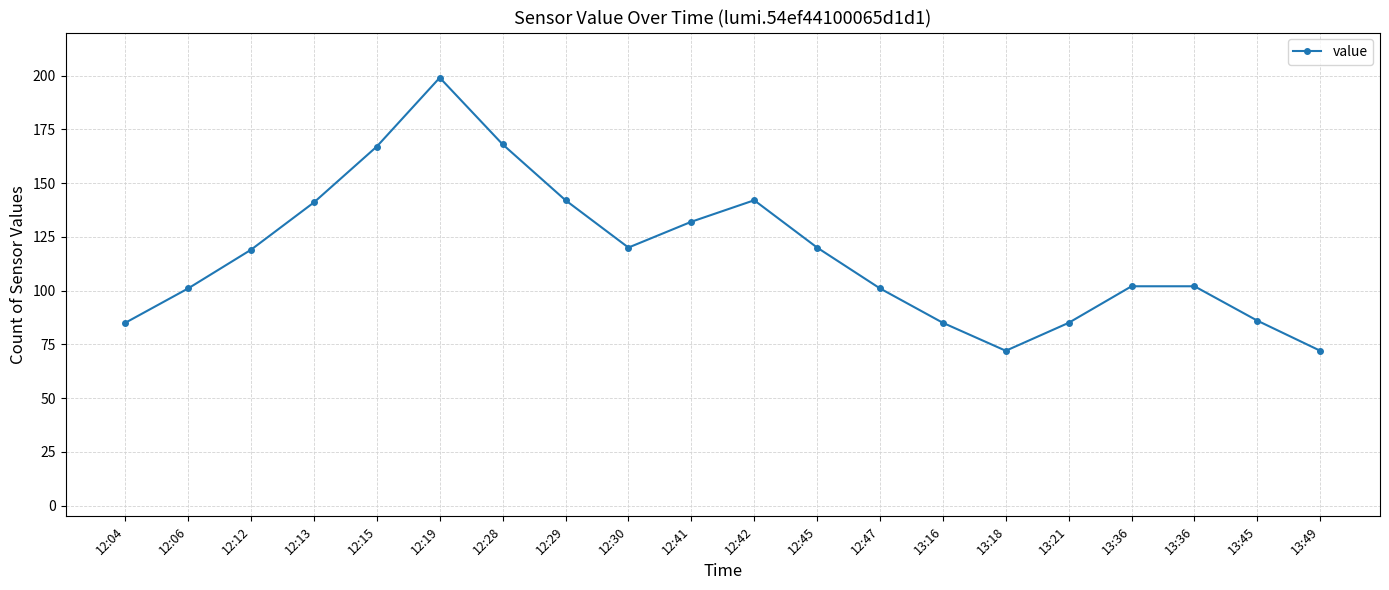

What is the greatest value displayed?

199